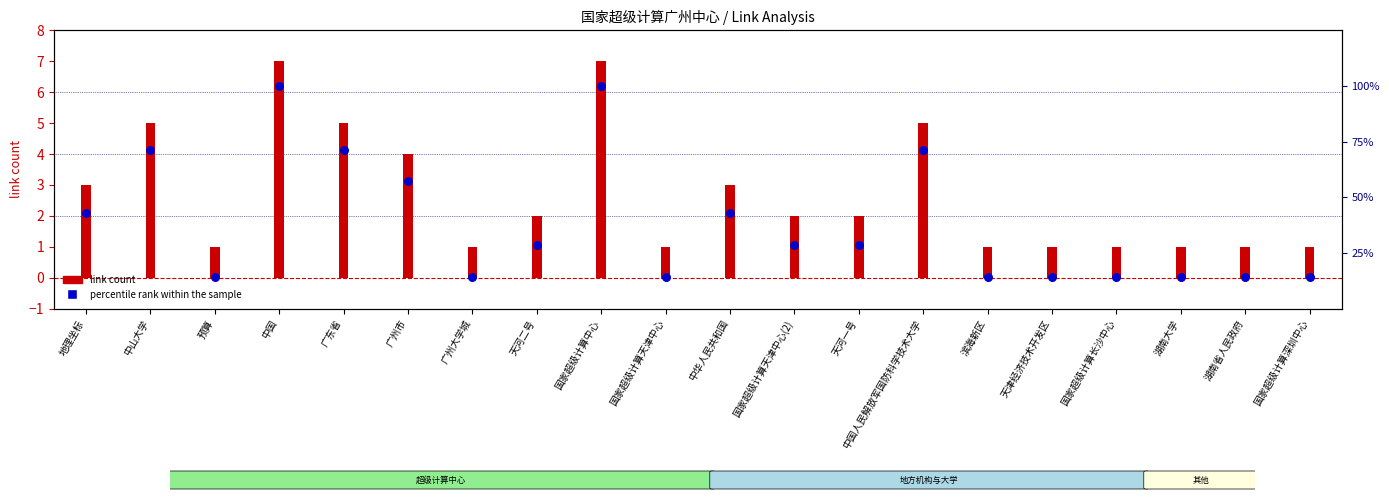

Which has a higher value, 中国 or 国家超级计算长沙中心?

中国